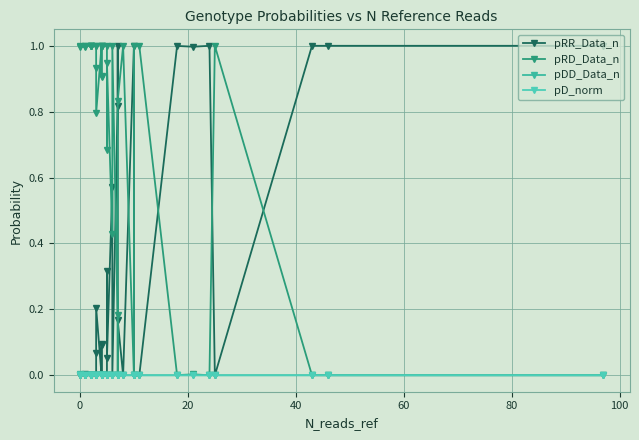

Is it true that pDD_Data_n equals 0.0 at 0?

True